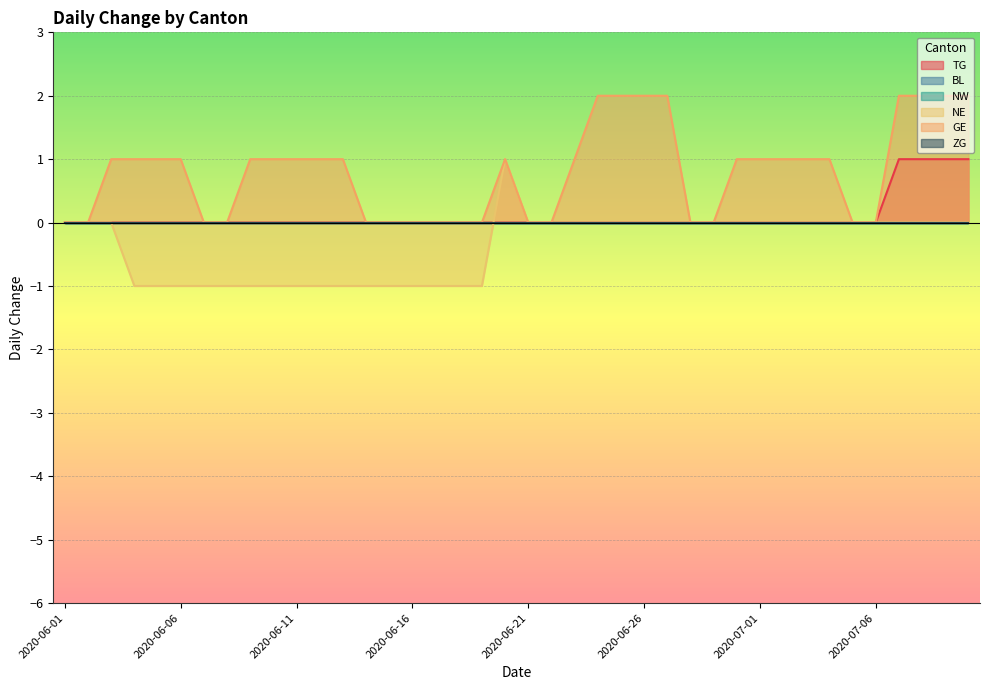

What is the total value across all series at 2020-07-09?

3